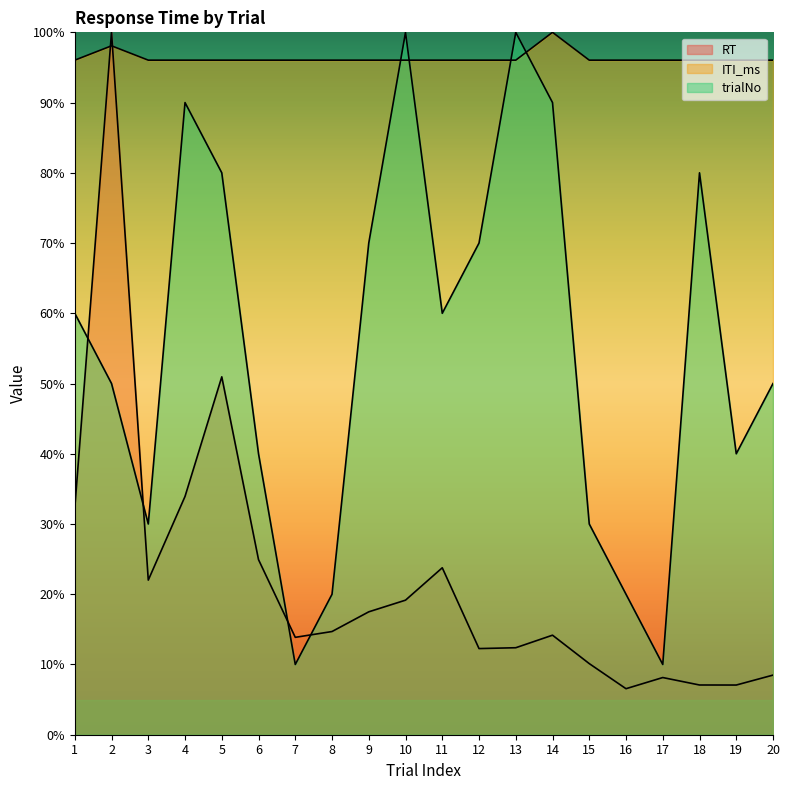

What is the average value of the RT series?

22.0